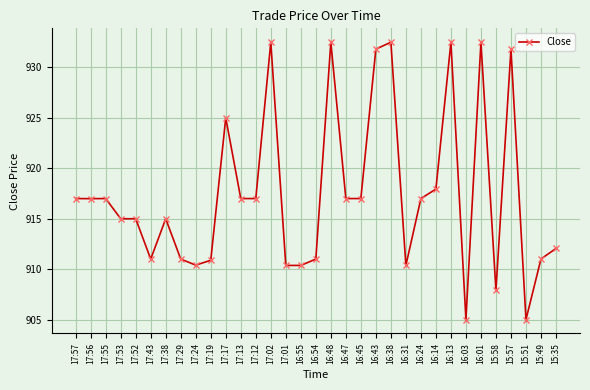

Which has a higher value, 16:03 or 17:52?

17:52